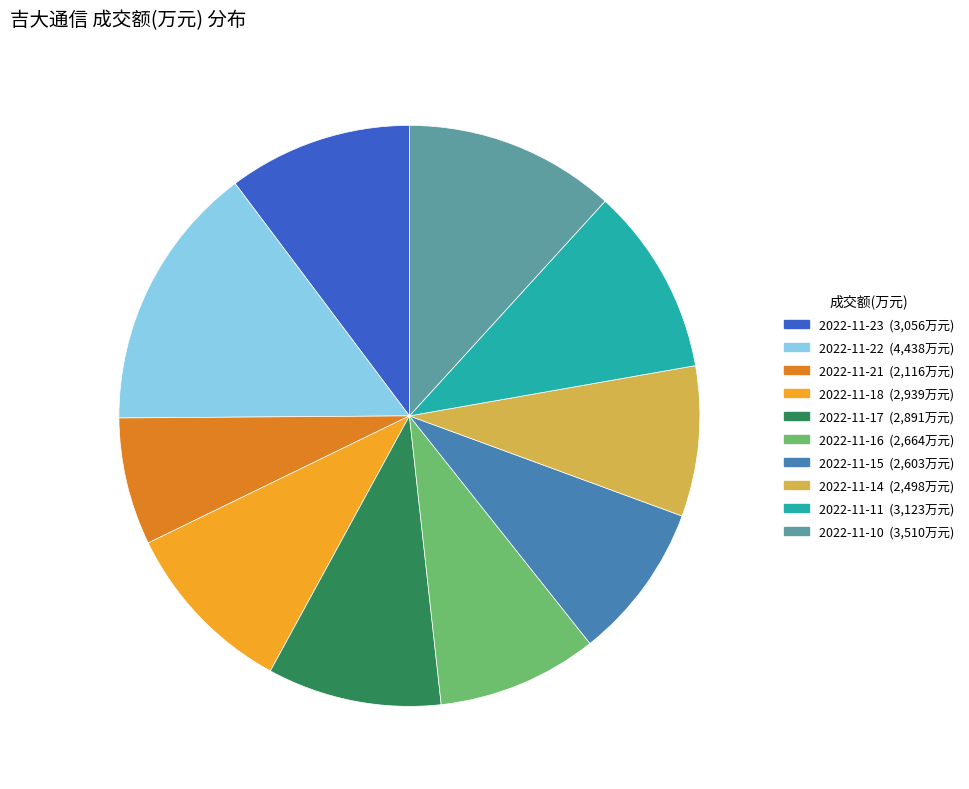

Is it true that 2022-11-10 is 1% of the pie?

False